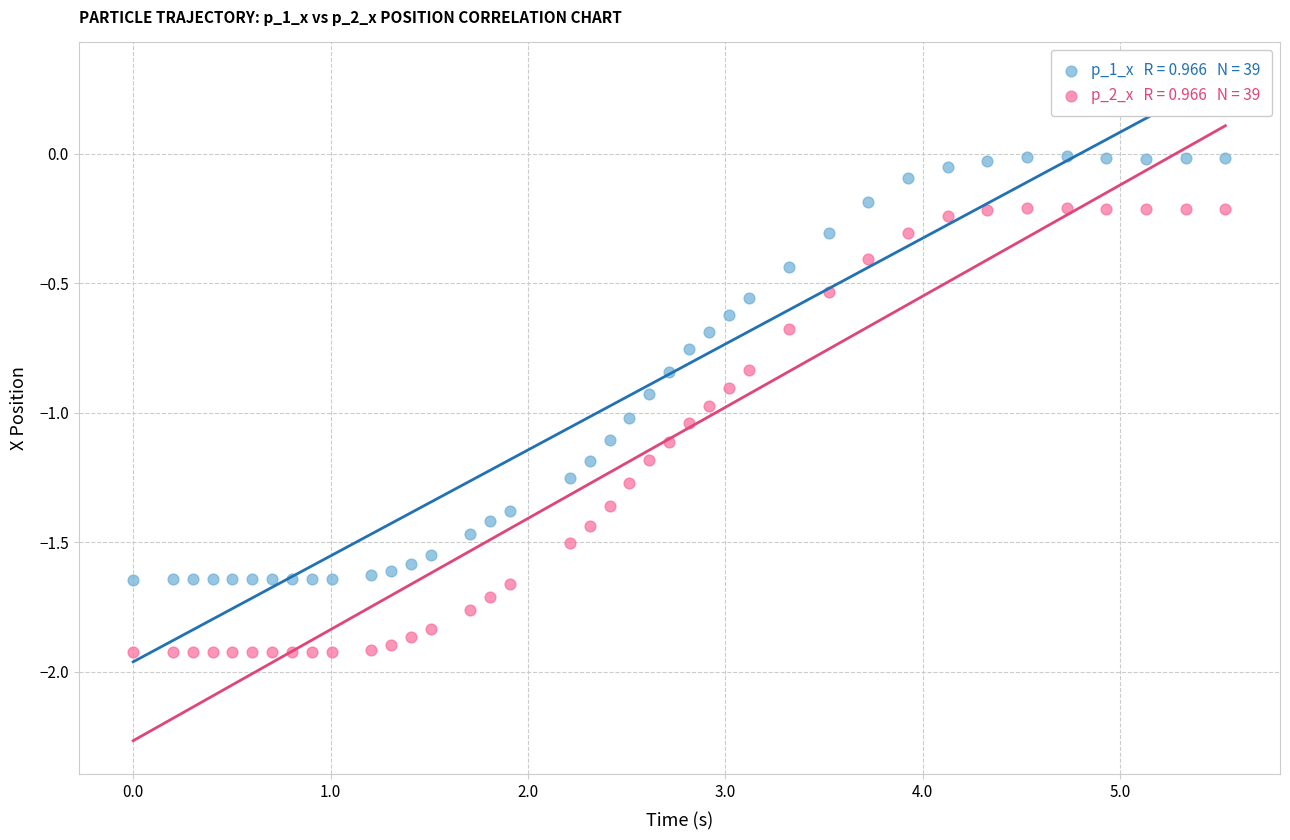

Across all data points, what is the range of X values (max minus min)?

5.5